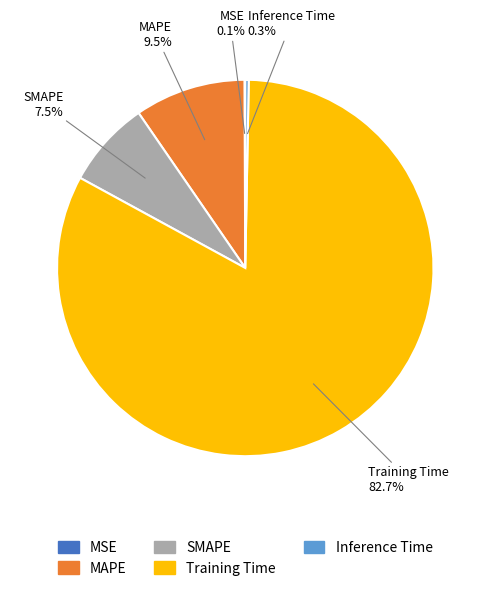

To the nearest percent, what percentage of the pie is Training Time?

83%